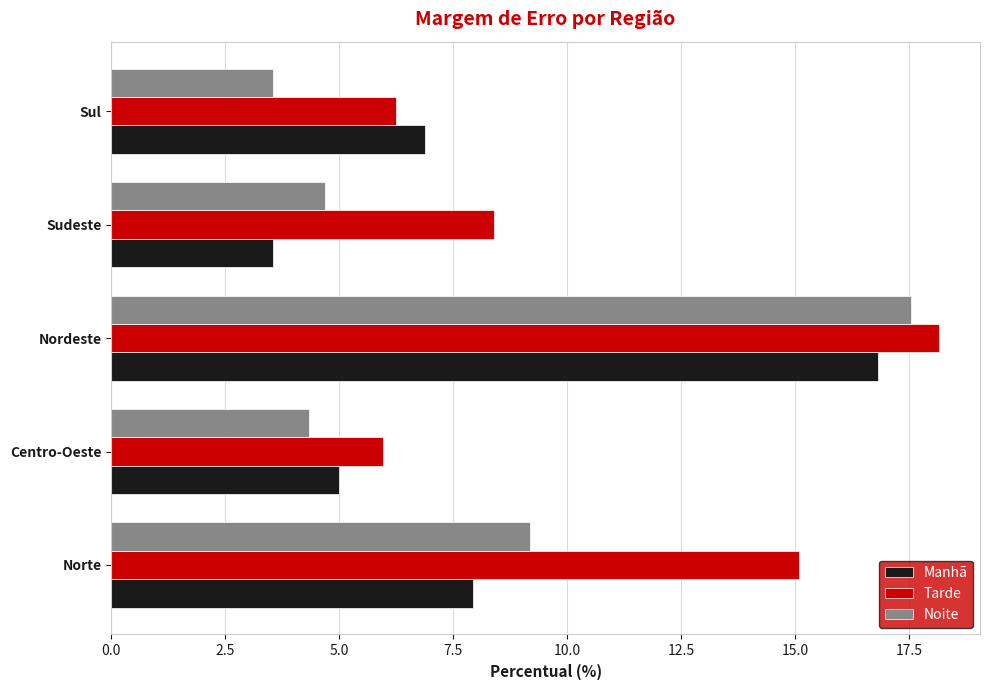

At which category is the sum across all series the highest?

Nordeste